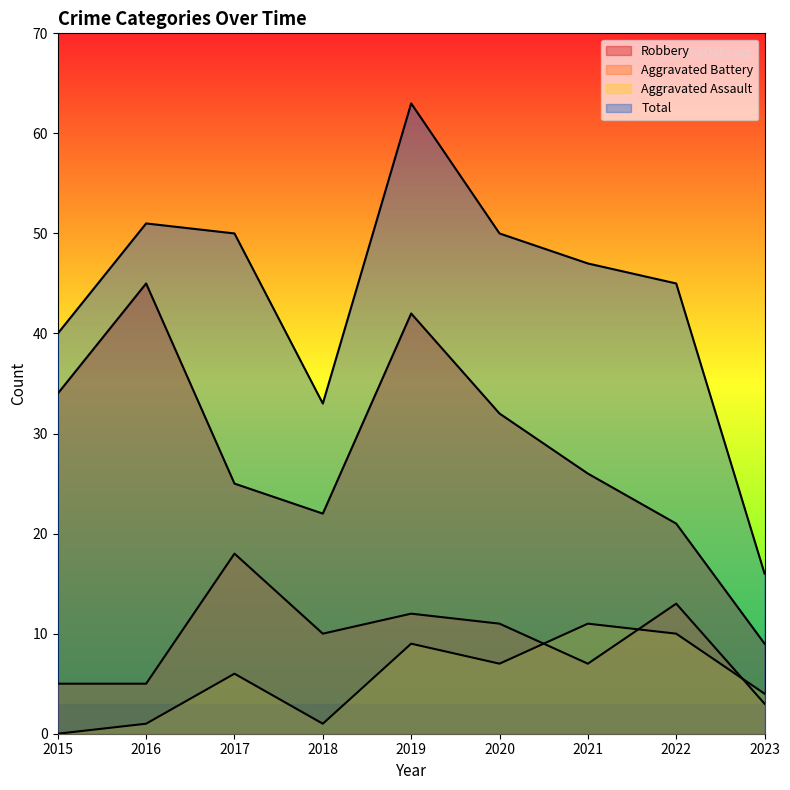

True or false: Robbery and Total intersect in this chart.

False